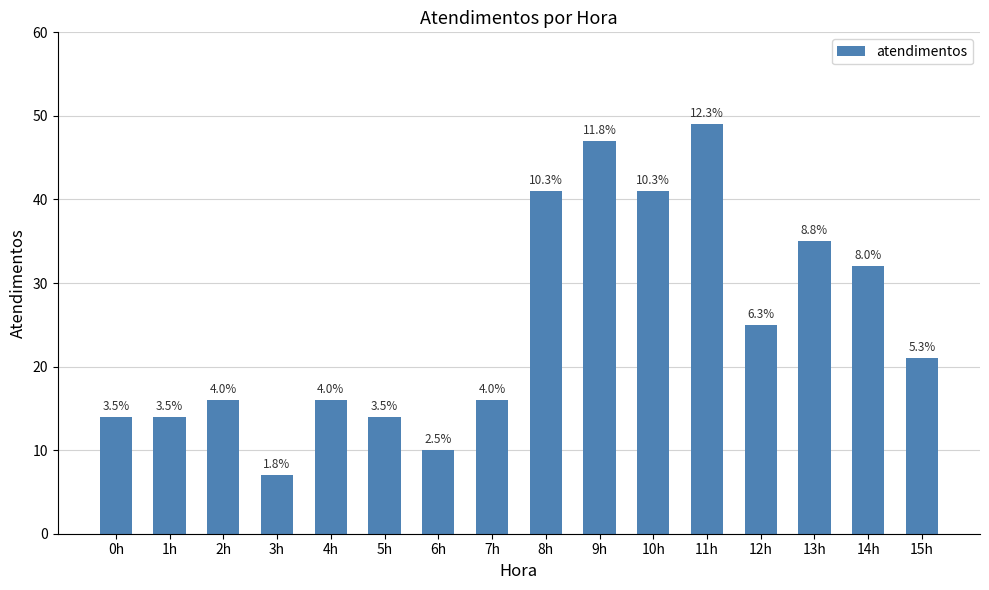

Does the chart contain any negative values?

No